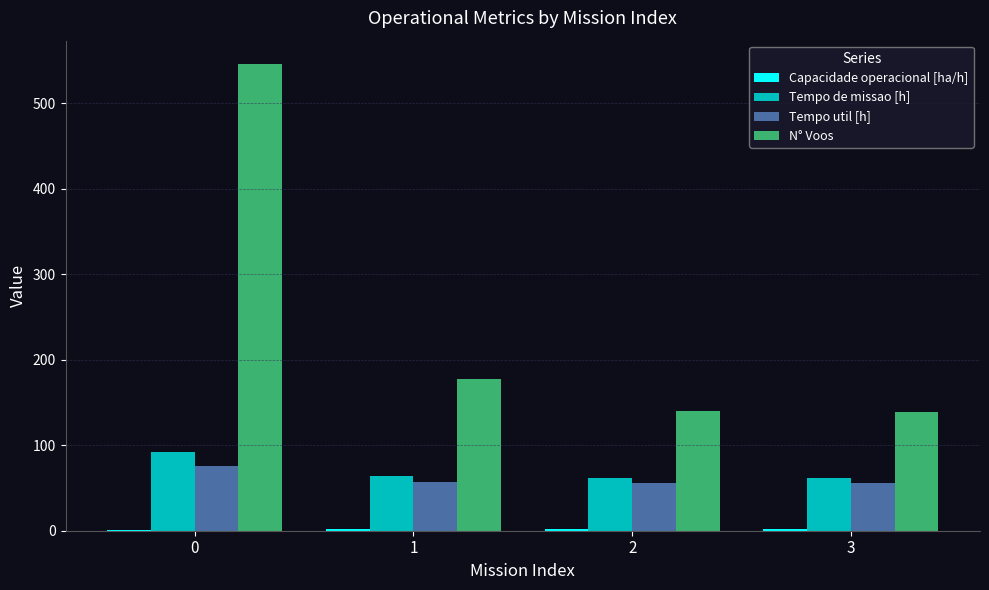

Are the bars grouped side by side (vs. stacked)?

Yes